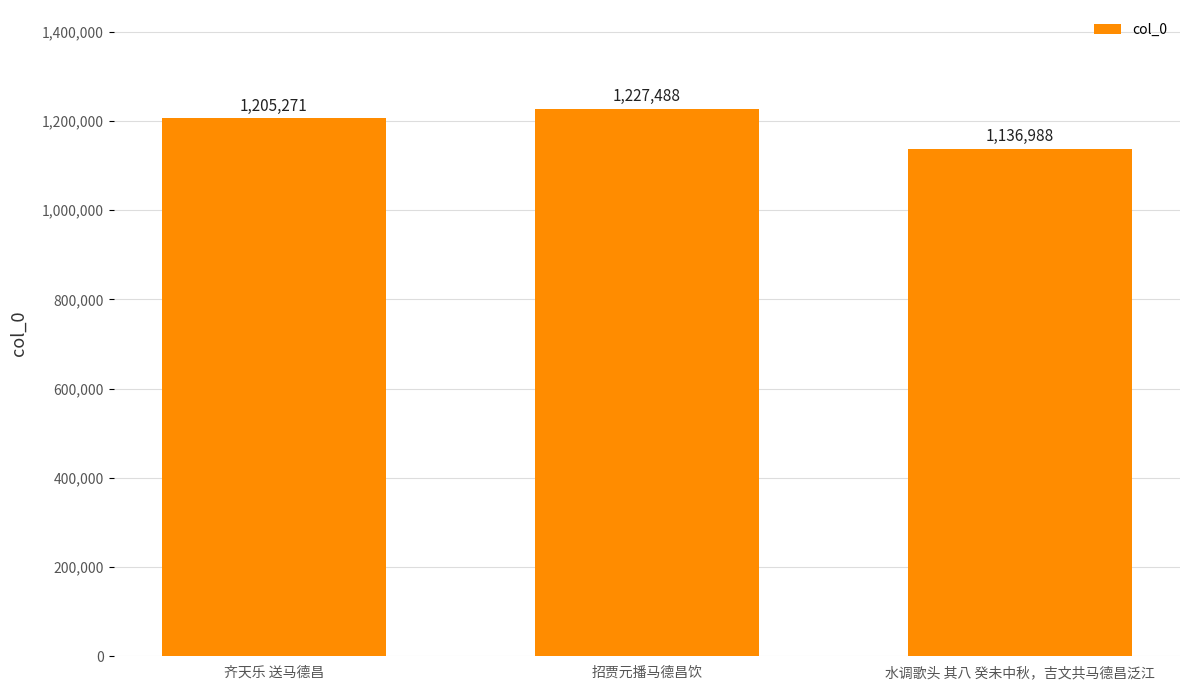

How many values are below 1205271?

1